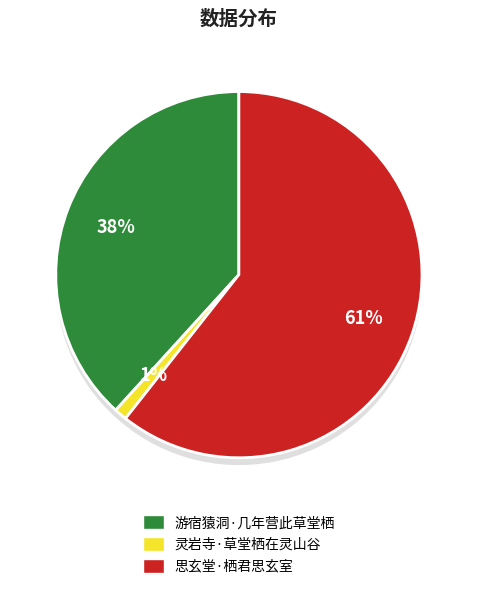

What percentage do 灵岩寺·草堂栖在灵山谷 and 游宿猿洞·几年营此草堂栖 together represent?

39.4%